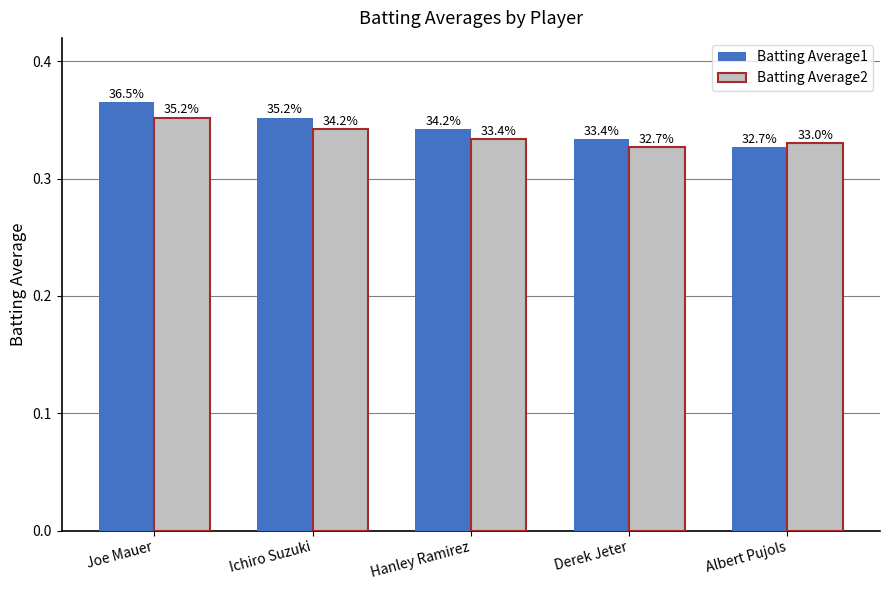

What are all the series names shown in the legend?

Batting Average1, Batting Average2